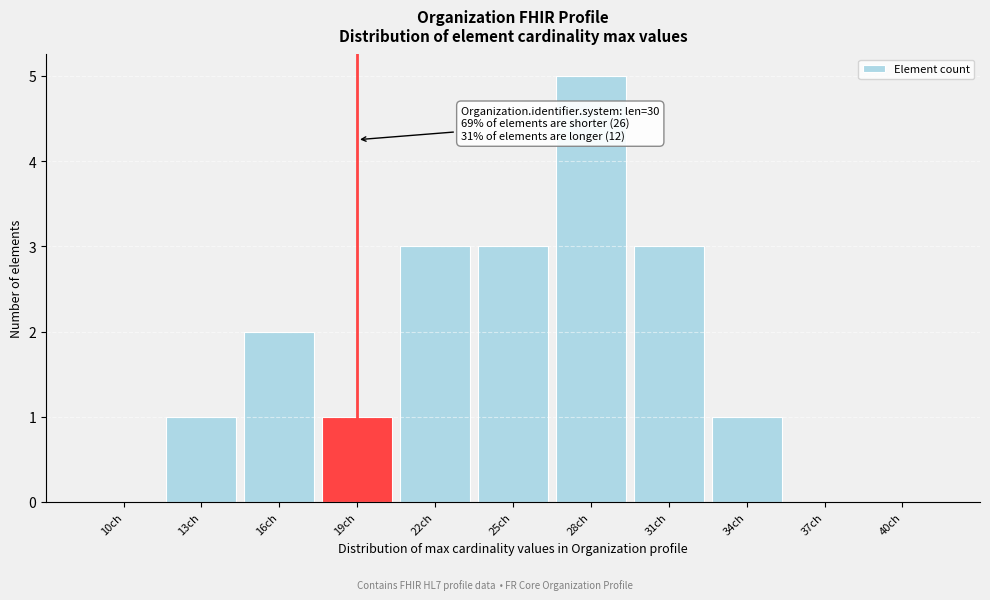

Reading left to right, what are all the values shown in this chart?

10ch=0	13ch=1	16ch=2	19ch=1	22ch=3	25ch=3	28ch=5	31ch=3	34ch=1	37ch=0	40ch=0